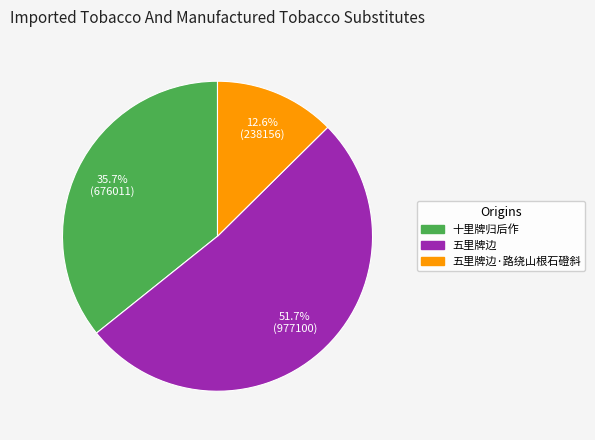

Does any single category account for the majority?

Yes